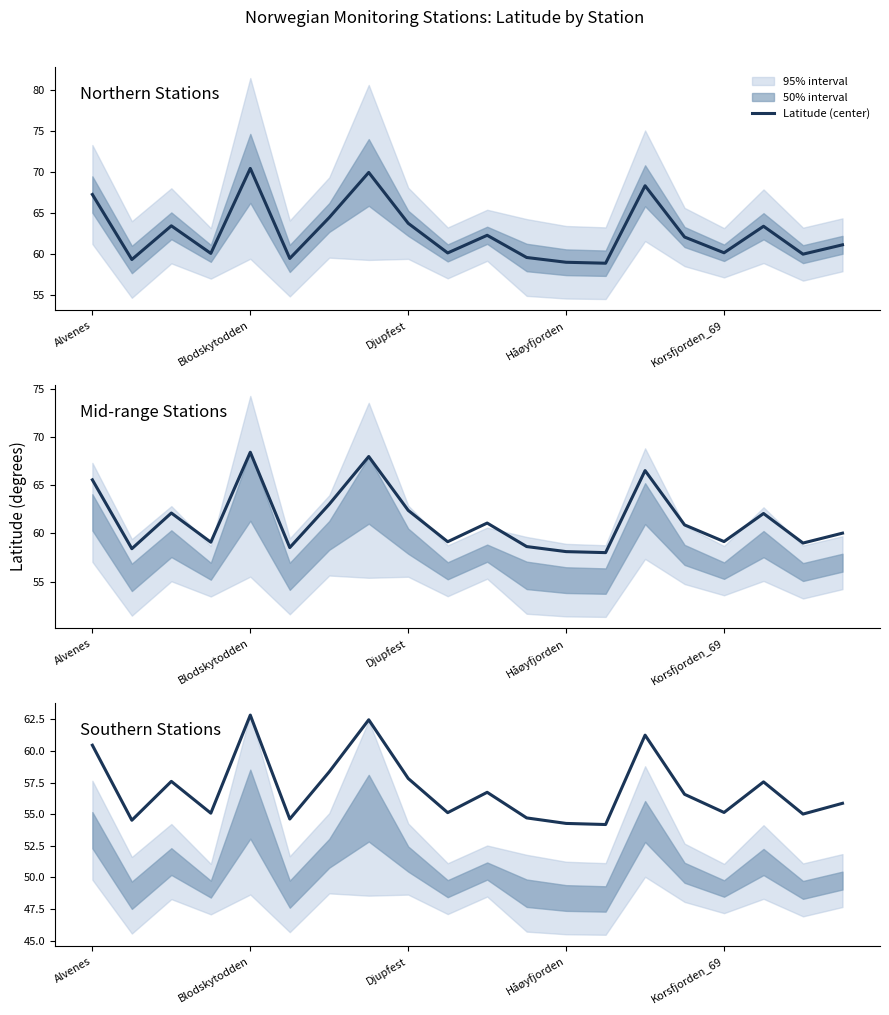

Where is the data nearest to the value 58?

Djupfest